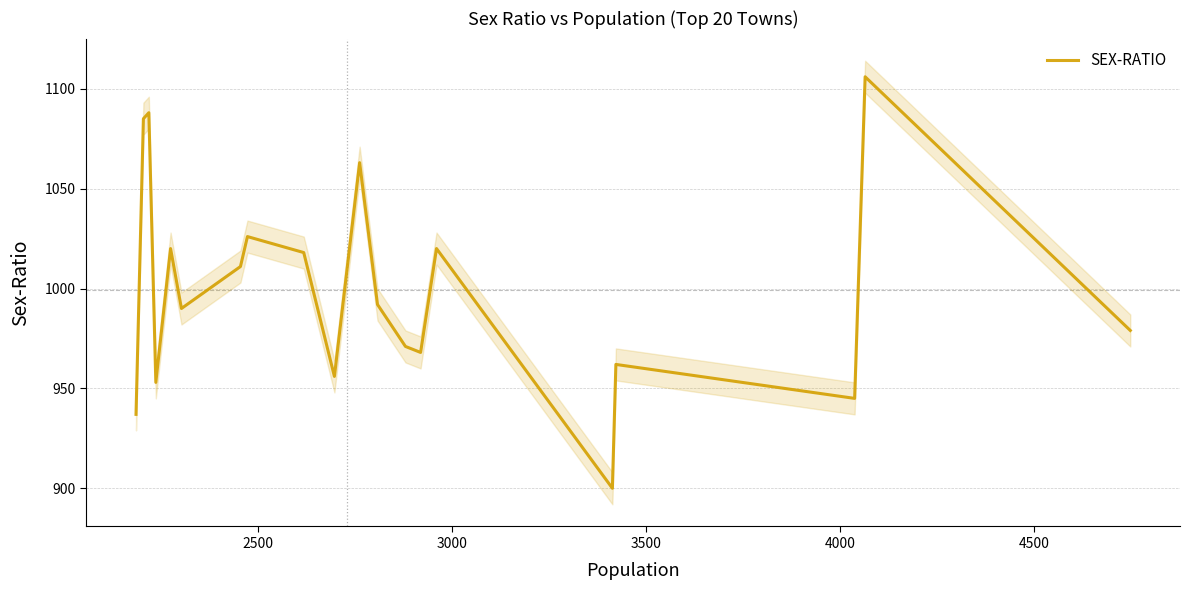

What is the highest value of the SEX-RATIO series?

1106